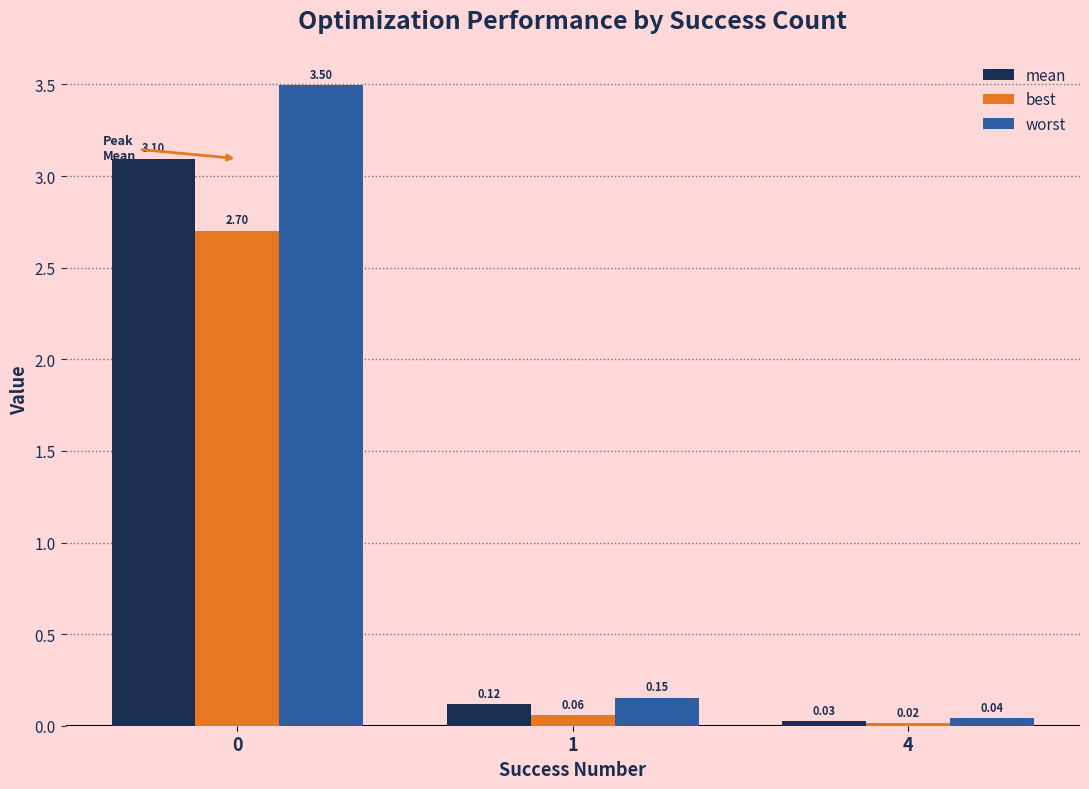

What is the total value across all series at 1?

0.3